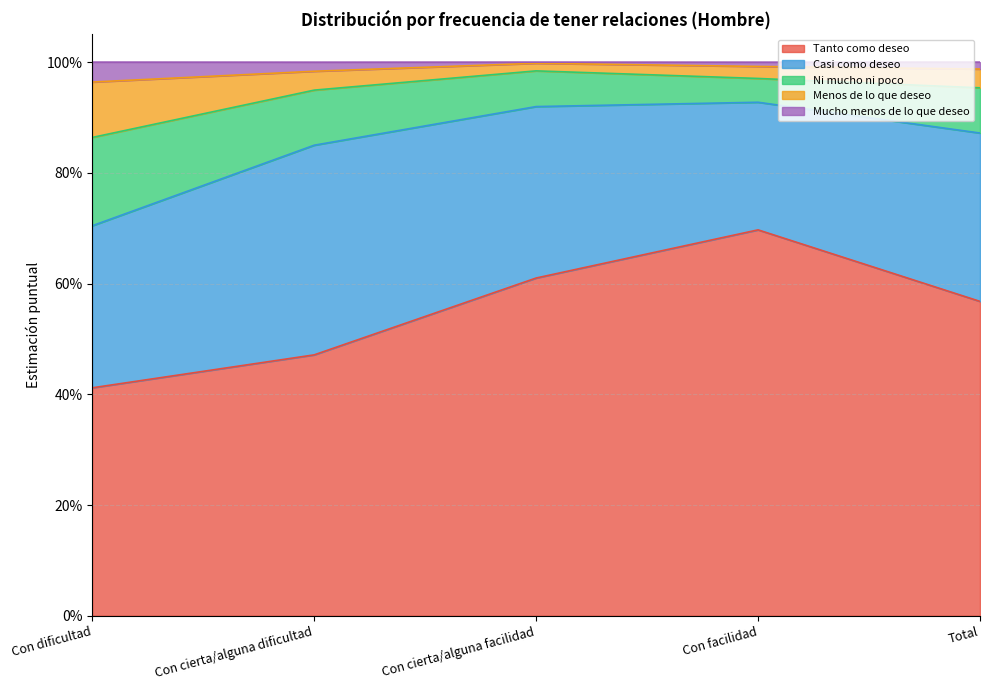

Between Con cierta/alguna dificultad and Total, which series saw the biggest shift?

Tanto como deseo